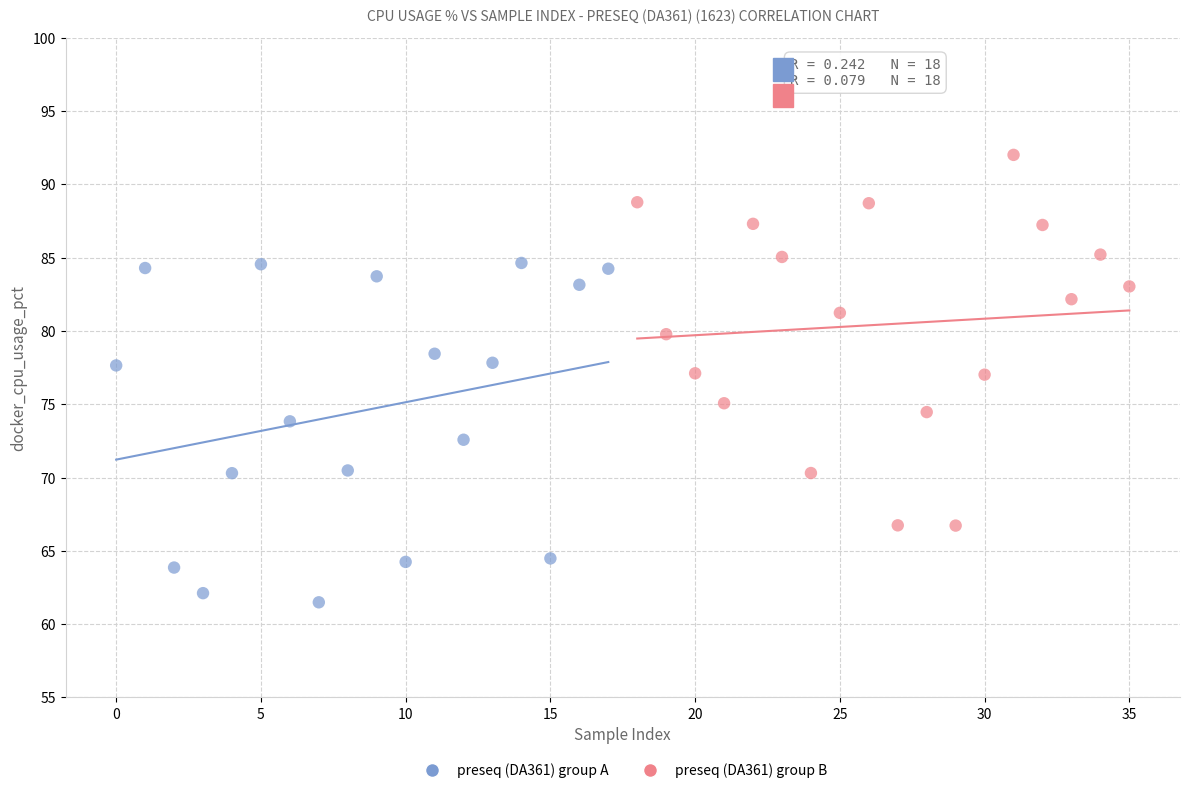

Which series contains the highest Y value?

preseq (DA361) group B